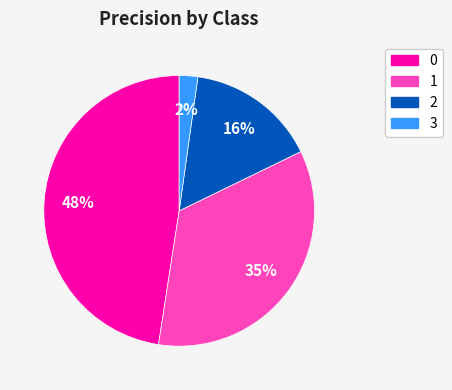

Is the sum of 1 and 2 greater than half?

Yes